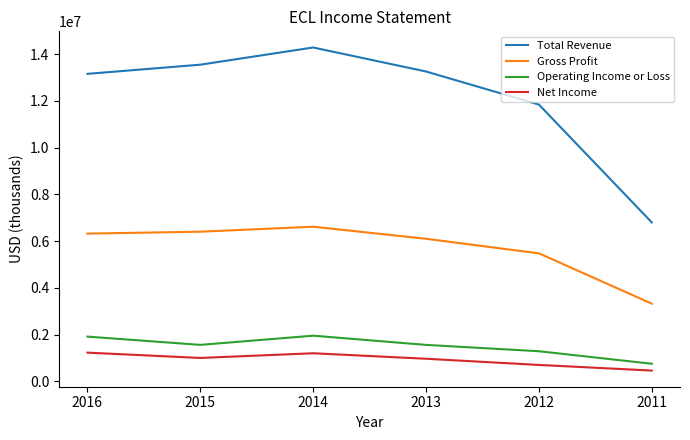

What is the sum of the Total Revenue values at 2015 and 2011?

20343600